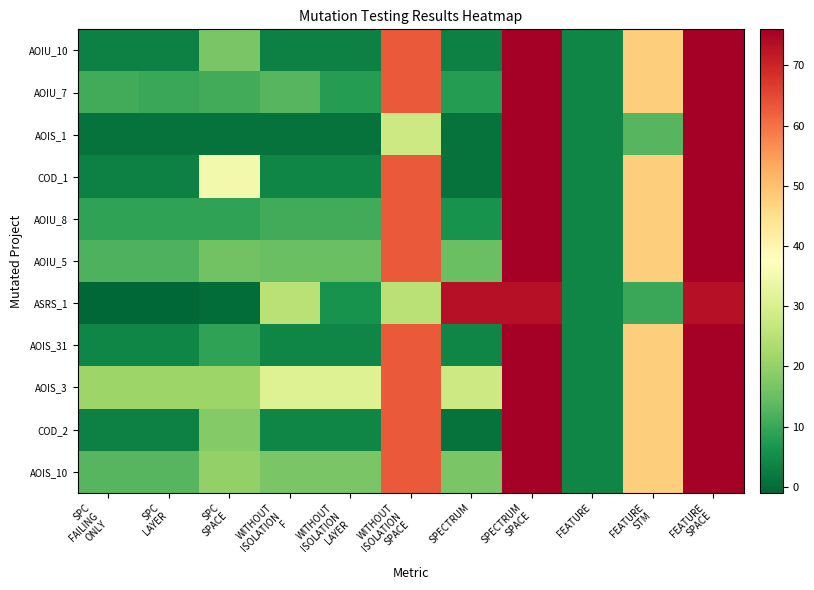

Between WITHOUT
ISOLATION
LAYER and FEATURE
SPACE, which is larger?

FEATURE
SPACE